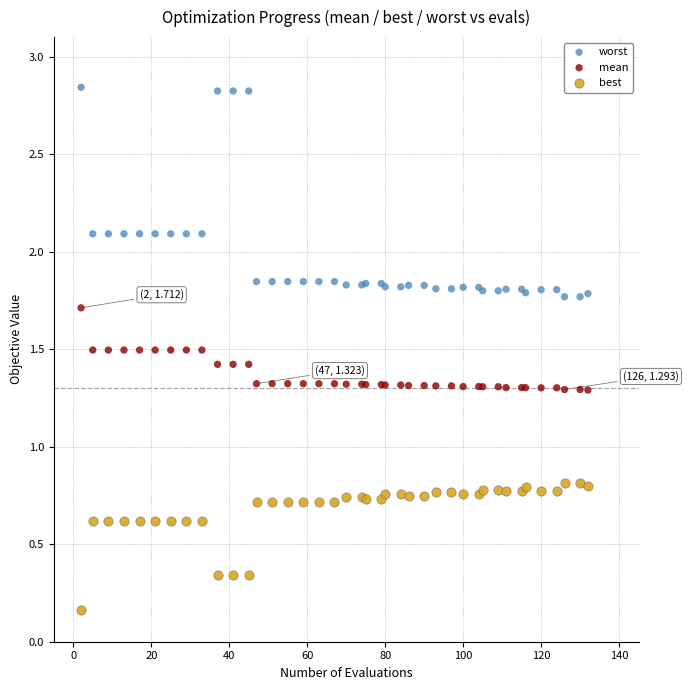

What is the X range (max minus min) for the scatter plot?

130.0